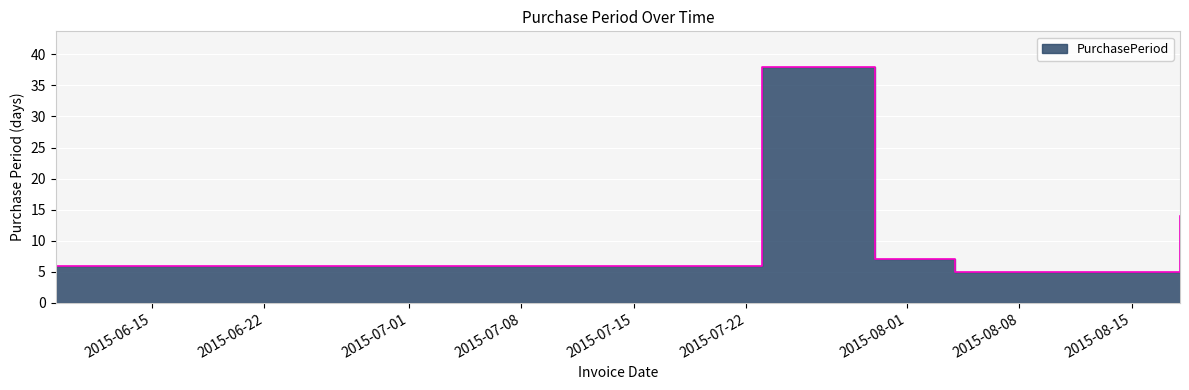

At which category does the data reach its first local valley?

2015-08-04